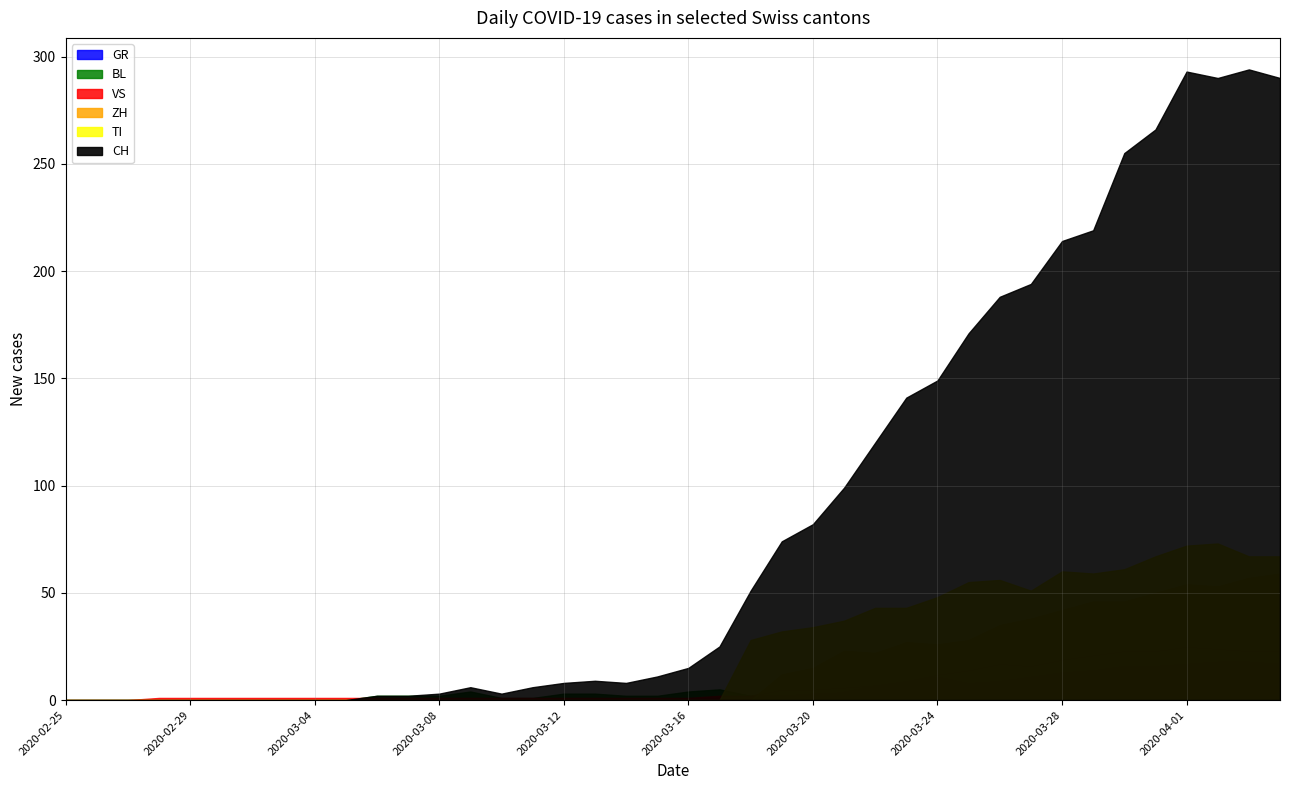

What are all the series names shown in the legend?

CH, GR, VS, BL, TI, ZH